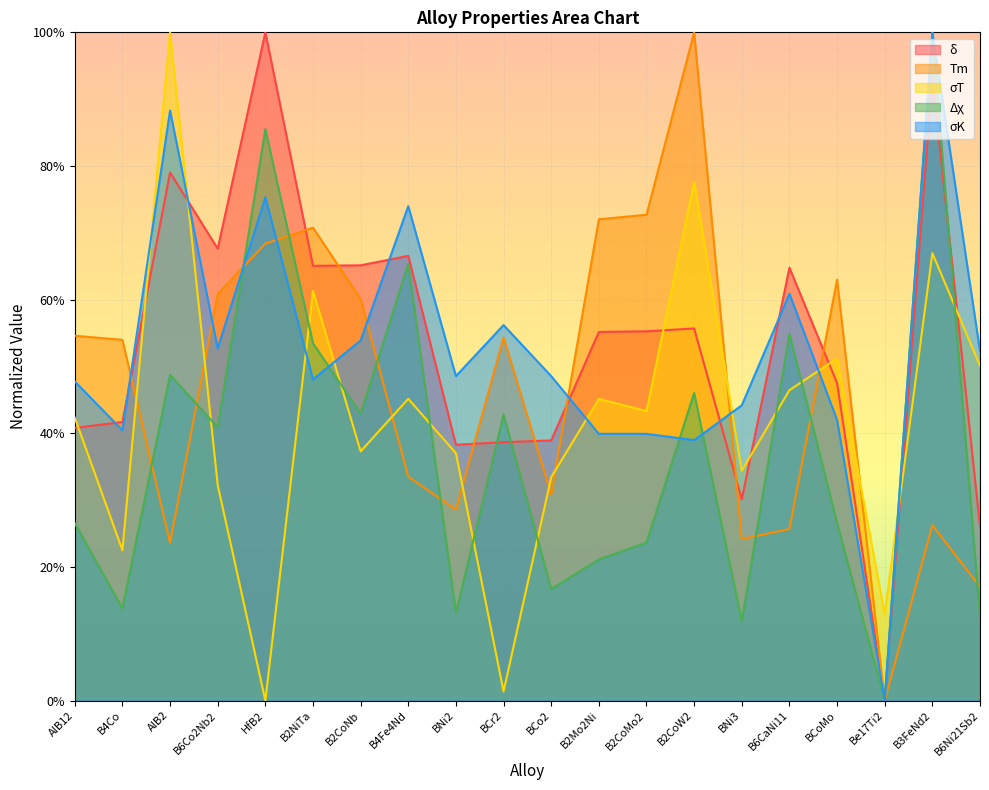

At how many categories does at least one series exceed 0?

20